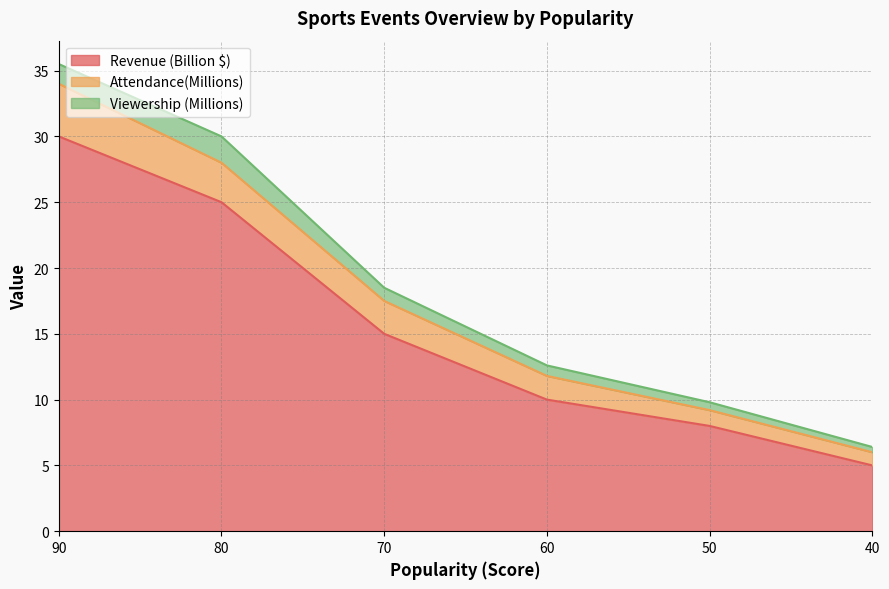

List the labels in order of Revenue (Billion $) value, smallest first.

40, 50, 60, 70, 80, 90